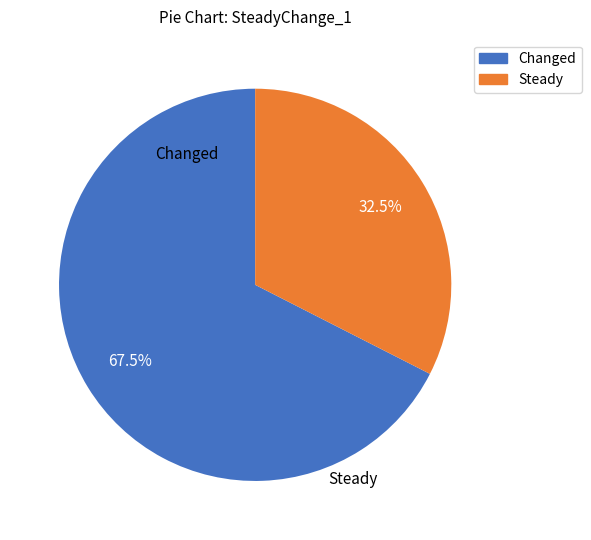

Is there a majority slice in this chart?

Yes